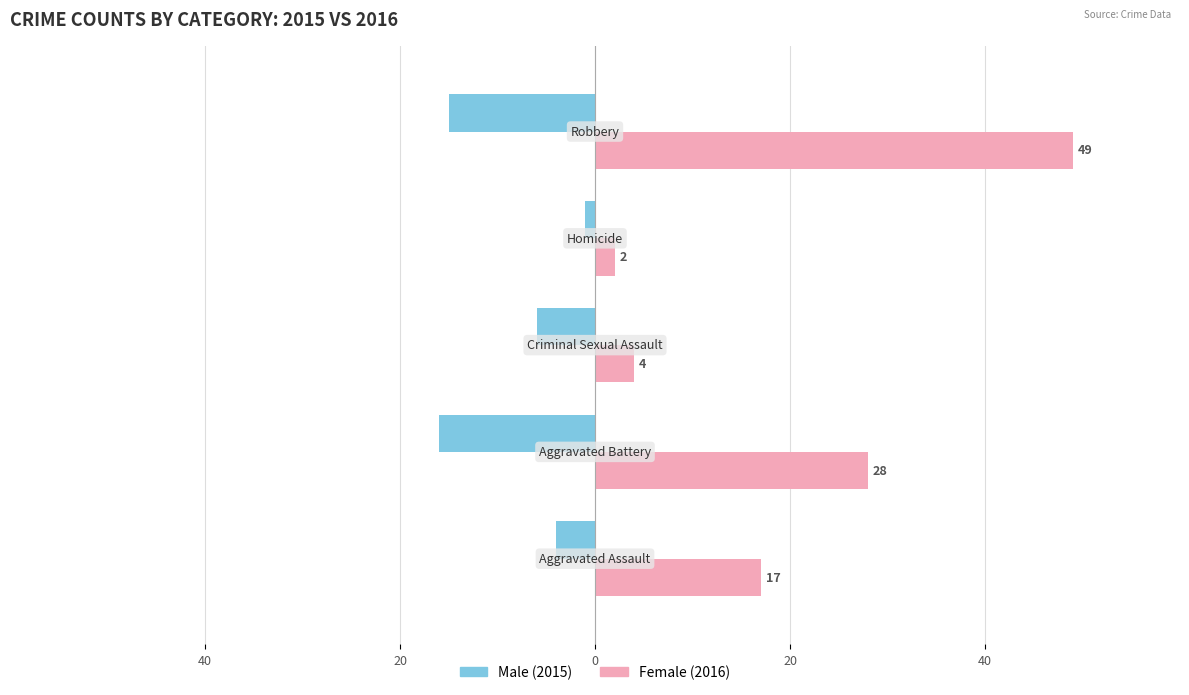

What is the greatest value displayed?

49